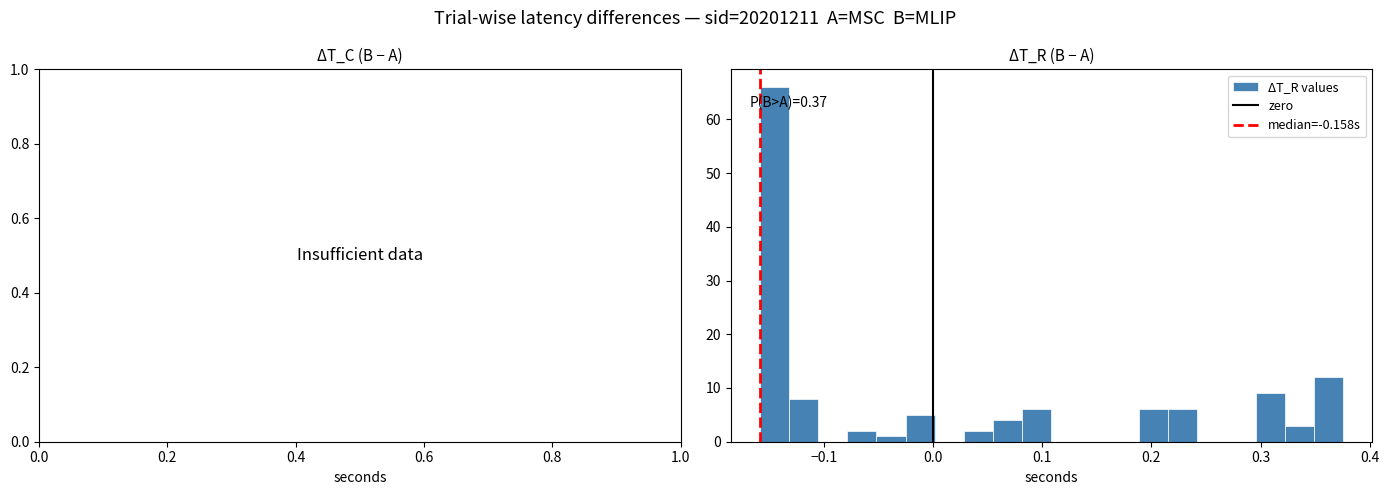

Read against the x-axis, roughly where is the centre of the tallest bar?

-0.15